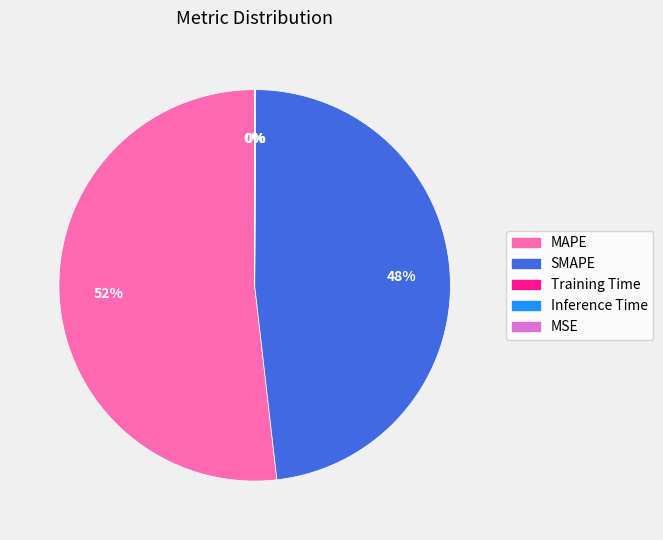

What is the largest slice in the pie chart?

MAPE